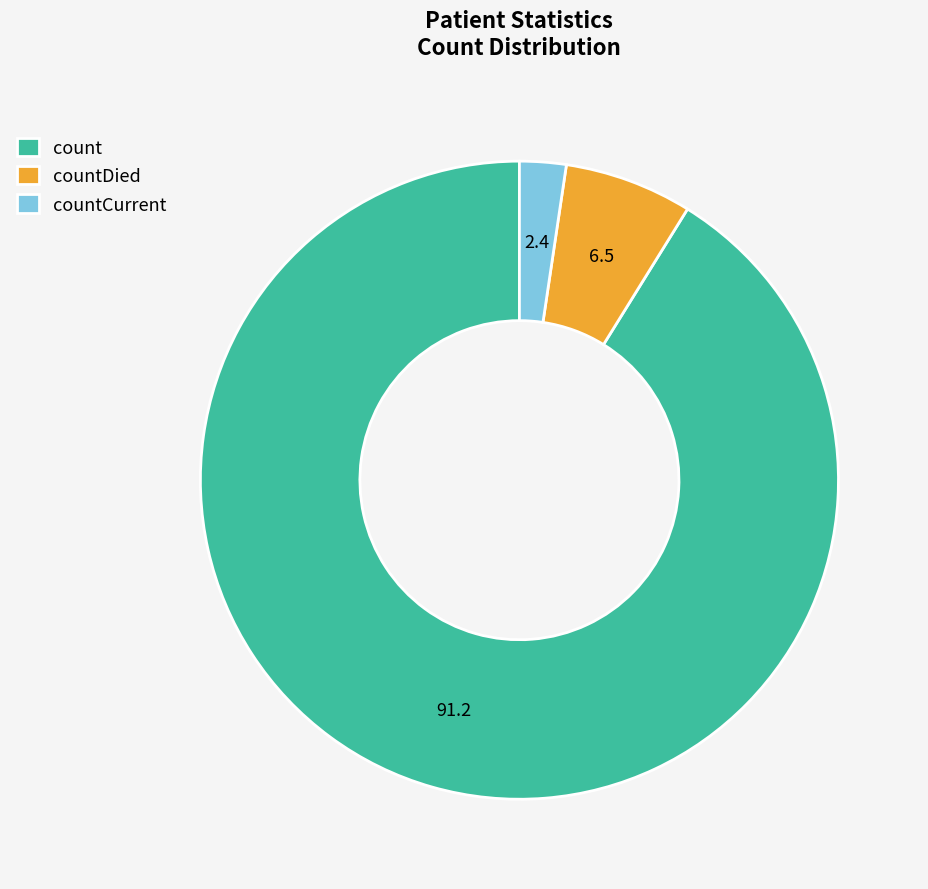

Which category has the biggest portion of the pie?

count